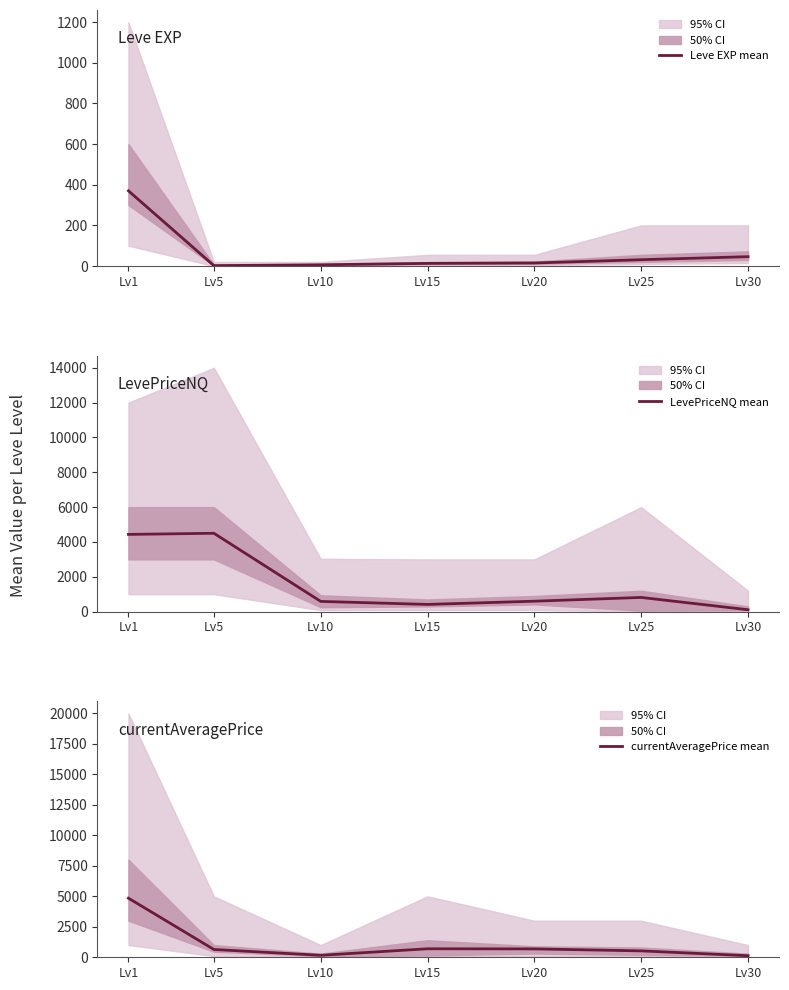

How many intersections are there between LevePriceNQ mean and currentAveragePrice mean?

4